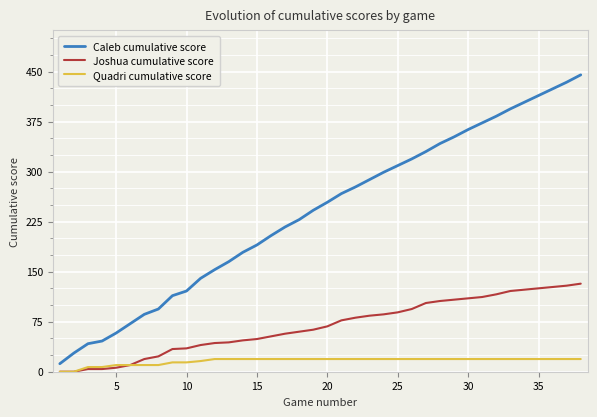

What is the maximum value for Joshua cumulative score?

132